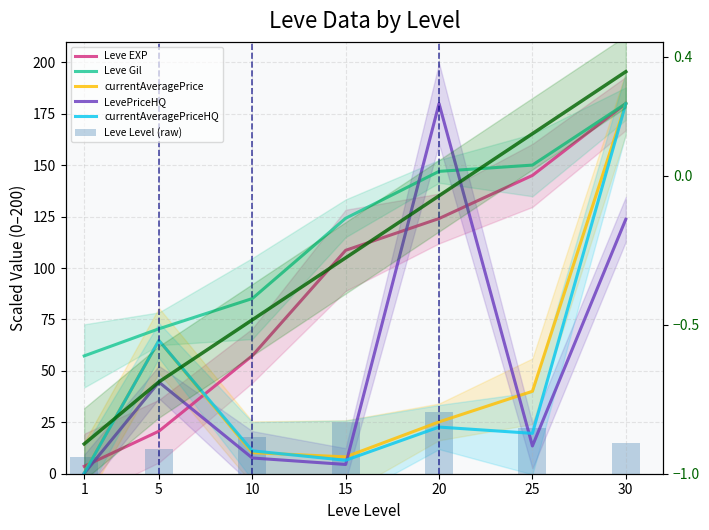

Rank the series at 5 from highest to lowest value.

Leve Gil, currentAveragePrice, currentAveragePriceHQ, LevePriceHQ, Leve EXP